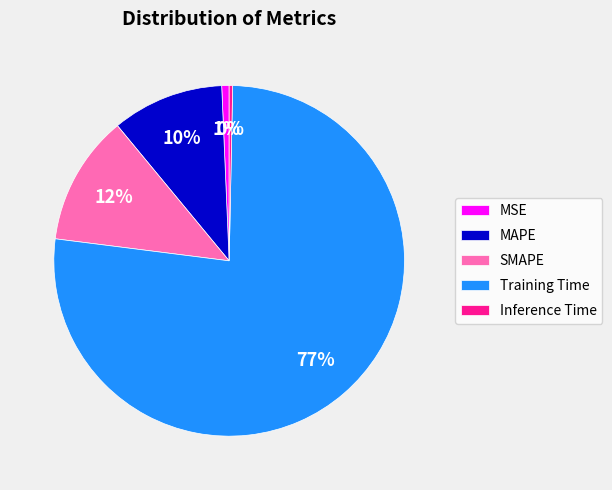

True or false: Inference Time accounts for 0% of the total.

True